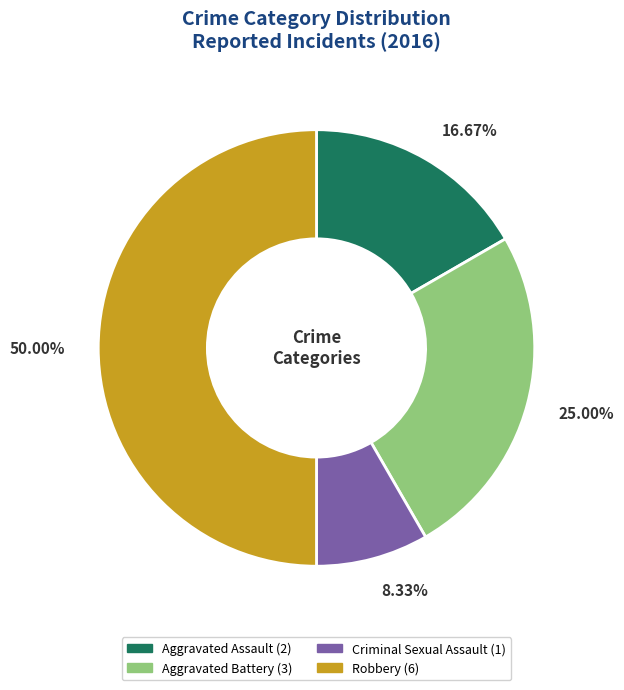

What percentage is the Robbery slice, to the nearest percent?

50%